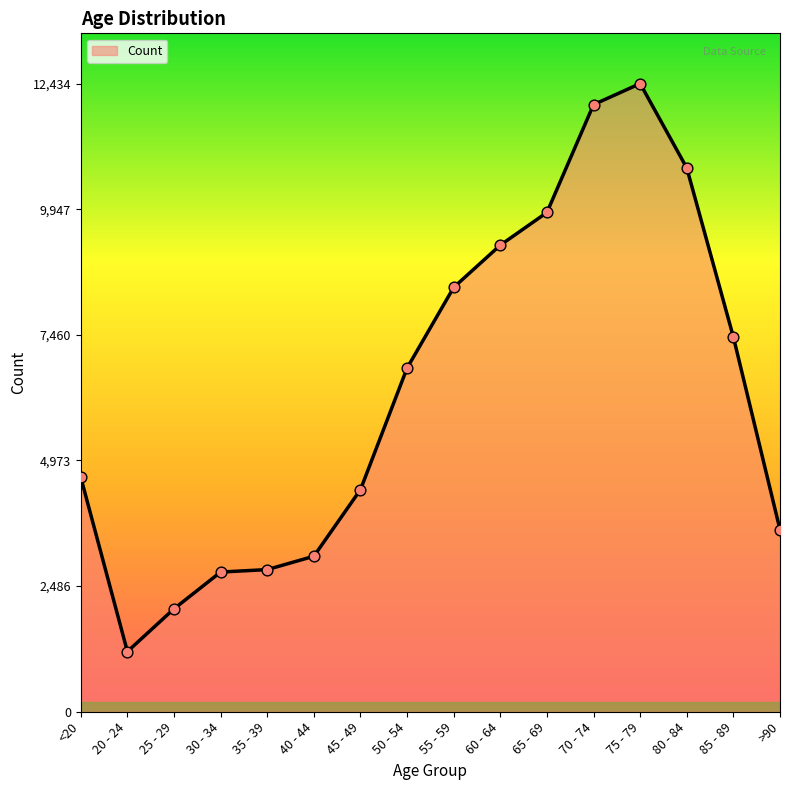

Approximately how many times larger is the value at 80 - 84 compared to 85 - 89?

1.5